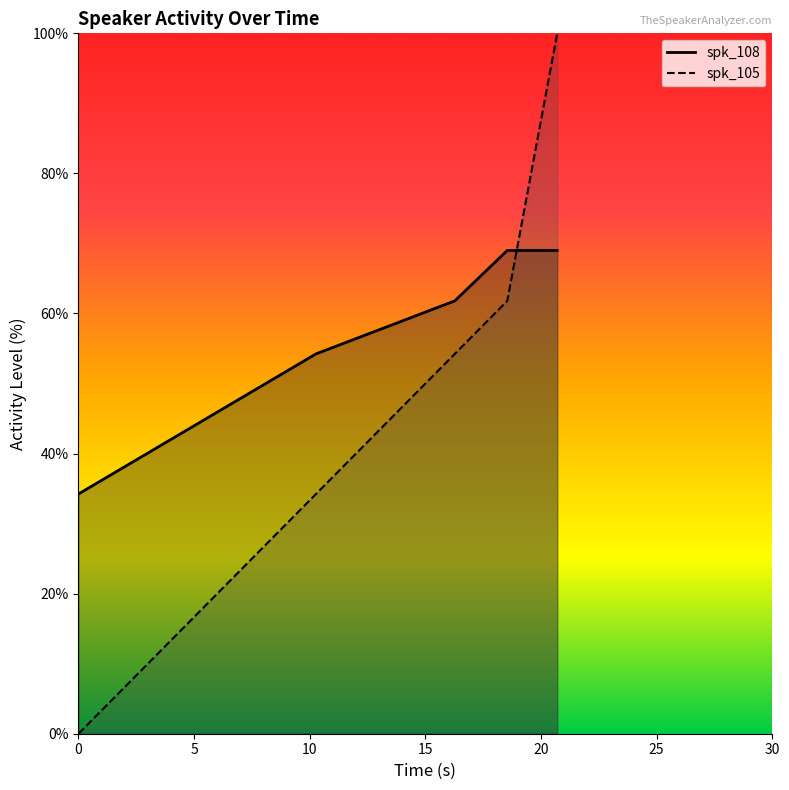

At how many categories does at least one series exceed 1?

5